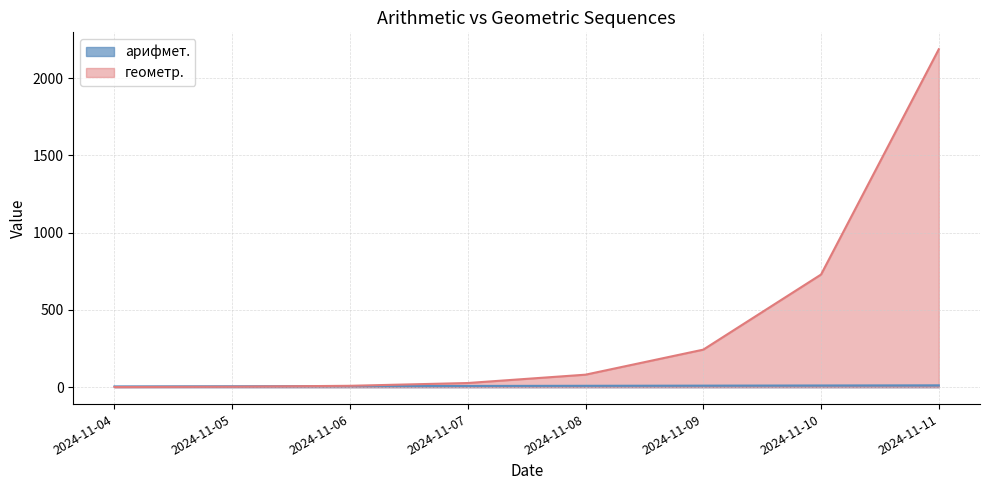

True or false: арифмет. and геометр. intersect in this chart.

True